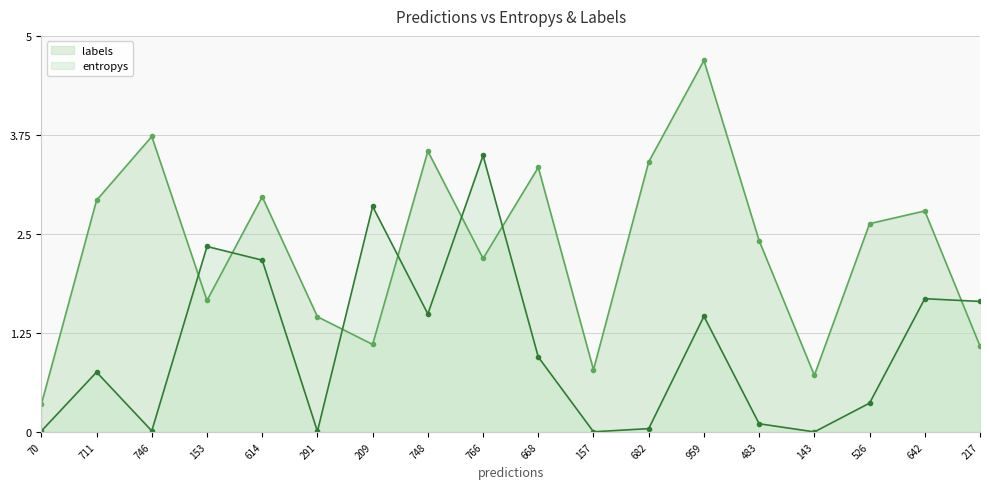

How many times do entropys and labels cross each other?

7